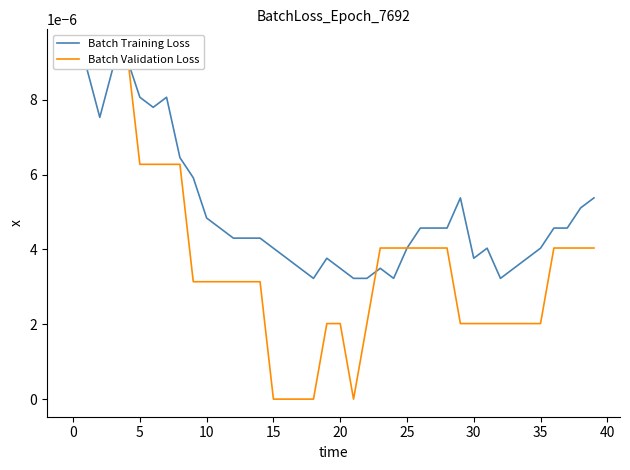

Rank the series at 23 from highest to lowest value.

Batch Validation Loss, Batch Training Loss